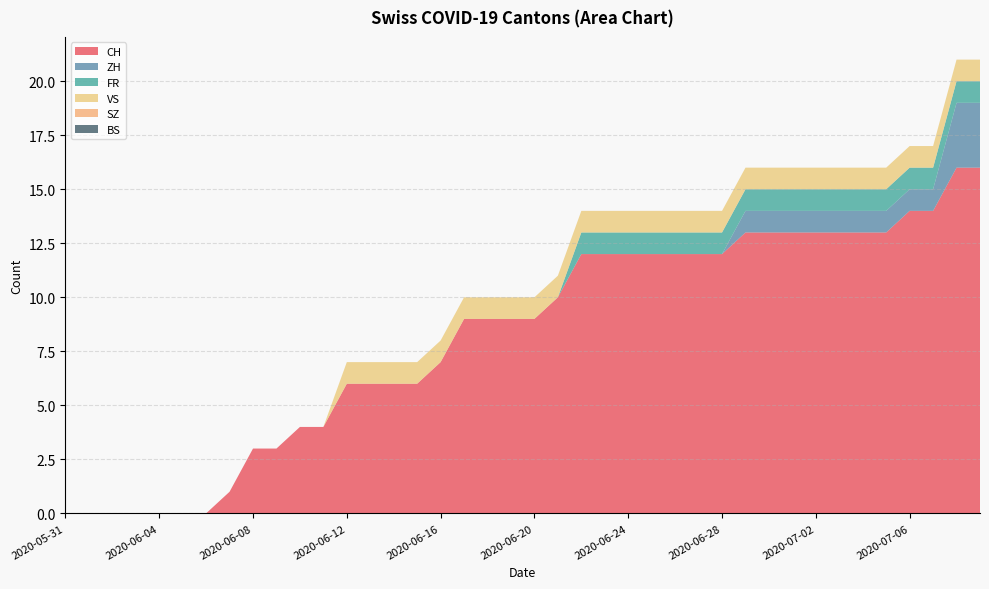

Reading right to left, transcribe all the data shown in this chart.

CH: 16	16	14	14	13	13	13	13	13	13	13	12	12	12	12	12	12	12	10	9	9	9	9	7	6	6	6	6	4	4	3	3	1	0	0	0	0	0	0	0
ZH: 3	3	1	1	1	1	1	1	1	1	1	0	0	0	0	0	0	0	0	0	0	0	0	0	0	0	0	0	0	0	0	0	0	0	0	0	0	0	0	0
FR: 1	1	1	1	1	1	1	1	1	1	1	1	1	1	1	1	1	1	0	0	0	0	0	0	0	0	0	0	0	0	0	0	0	0	0	0	0	0	0	0
VS: 1	1	1	1	1	1	1	1	1	1	1	1	1	1	1	1	1	1	1	1	1	1	1	1	1	1	1	1	0	0	0	0	0	0	0	0	0	0	0	0
SZ: 0	0	0	0	0	0	0	0	0	0	0	0	0	0	0	0	0	0	0	0	0	0	0	0	0	0	0	0	0	0	0	0	0	0	0	0	0	0	0	0
BS: 0	0	0	0	0	0	0	0	0	0	0	0	0	0	0	0	0	0	0	0	0	0	0	0	0	0	0	0	0	0	0	0	0	0	0	0	0	0	0	0